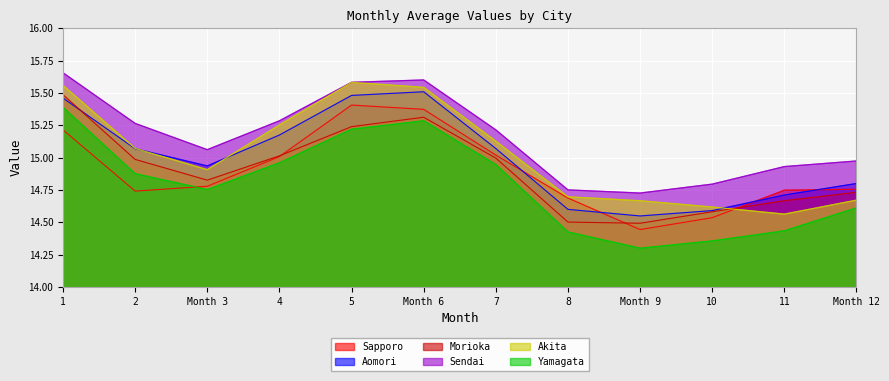

The Morioka series shows 15.3 at Month 6. True or false?

True